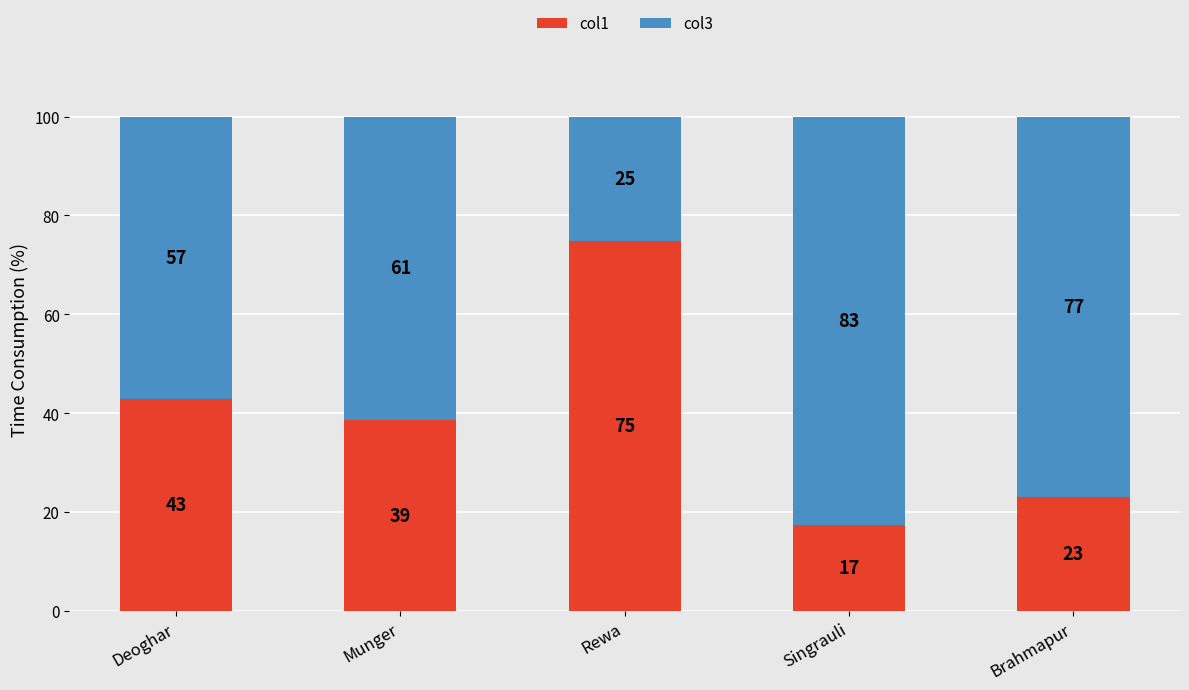

How many bars are there in total?

5